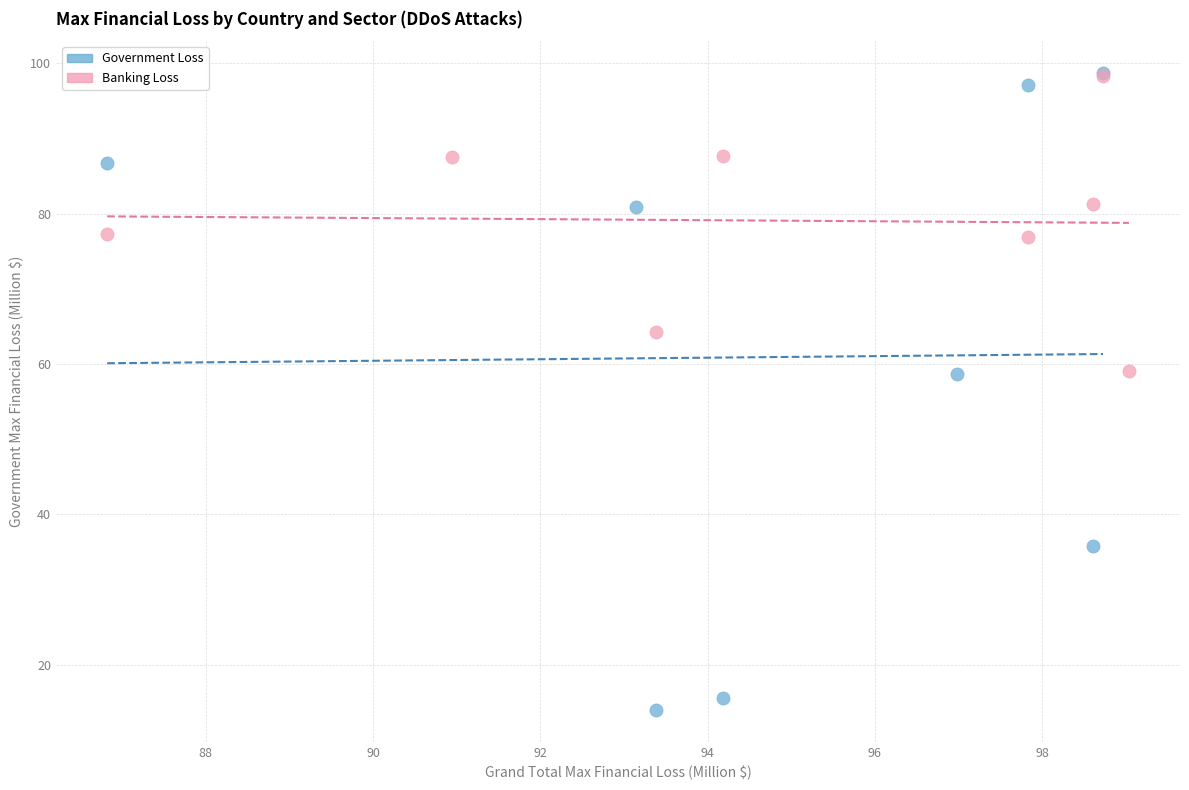

Which series reaches the minimum Y coordinate?

Government Loss